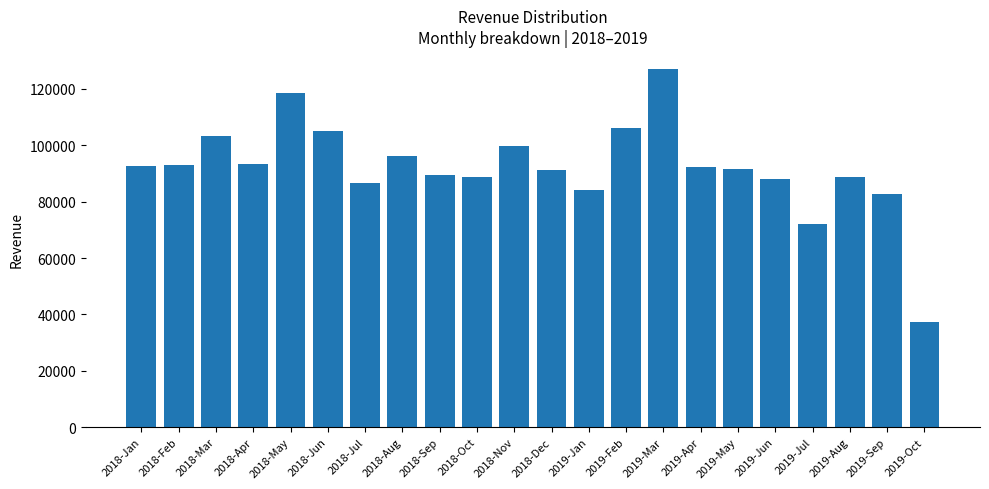

Which label corresponds to the largest value in the chart?

2019-Mar